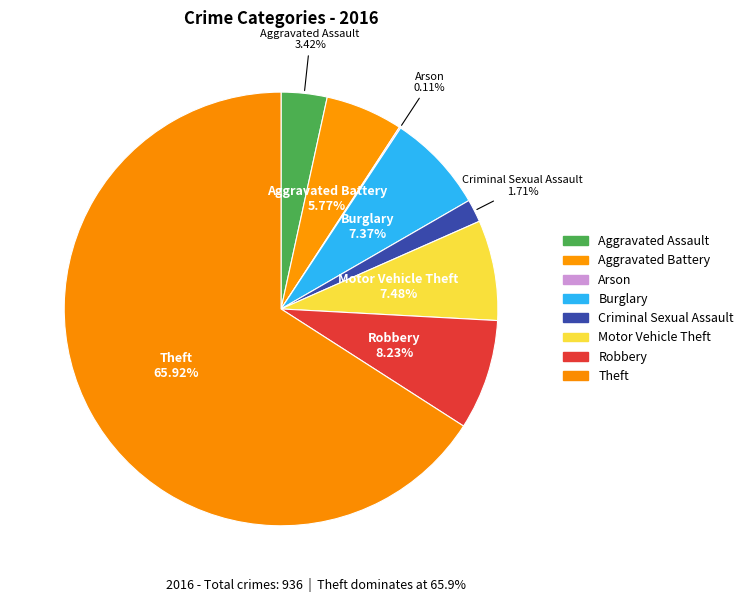

Is there any slice that represents more than half of the pie?

Yes